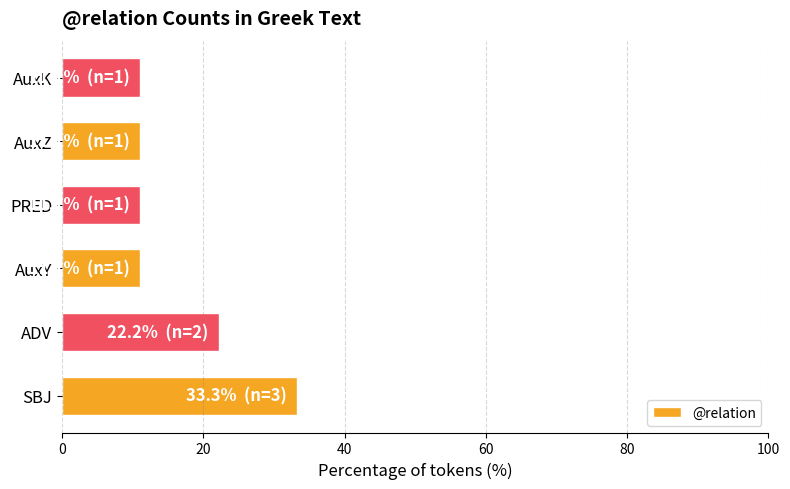

Are the bars grouped side by side (vs. stacked)?

No